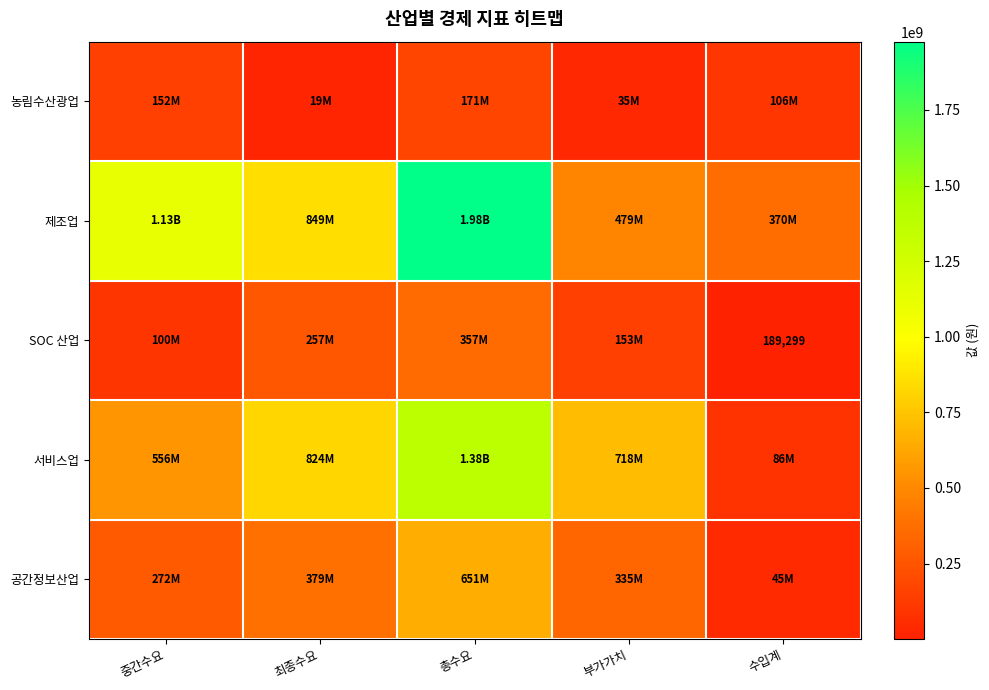

Which category has the highest value across all series?

총수요